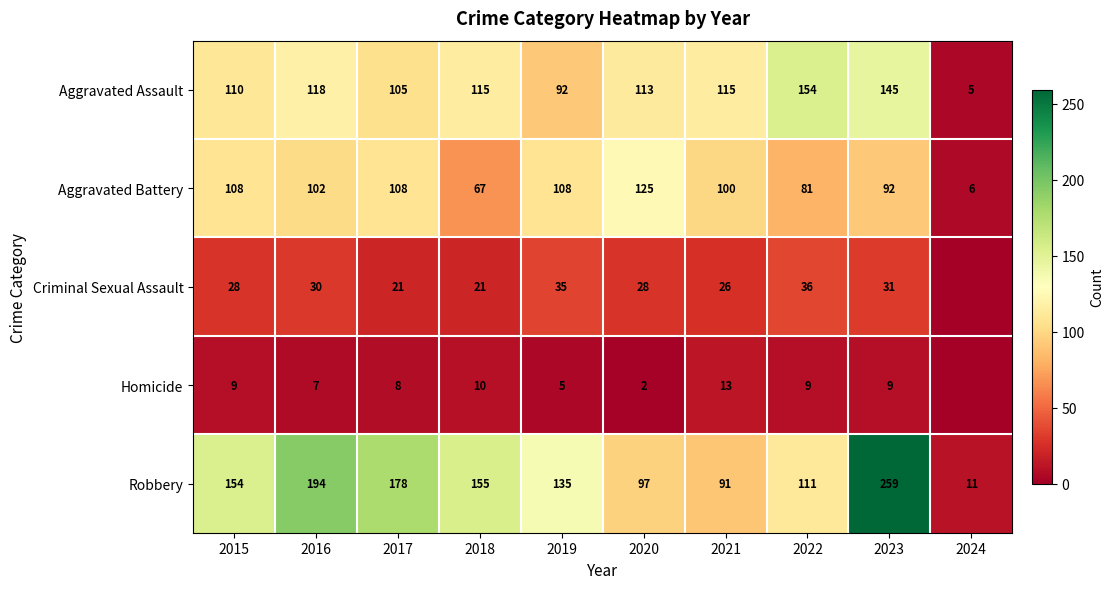

The Aggravated Assault series shows 110 at 2015. True or false?

True